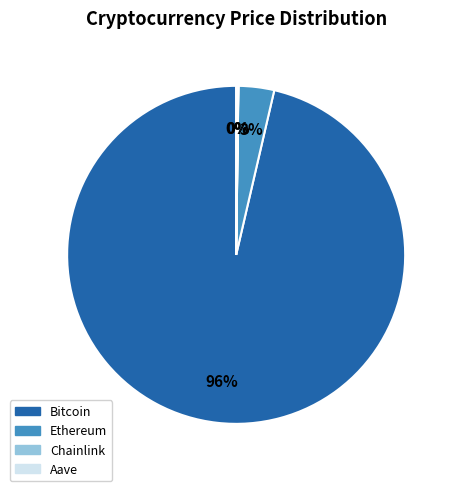

Does Bitcoin account for over 50% of the chart?

Yes